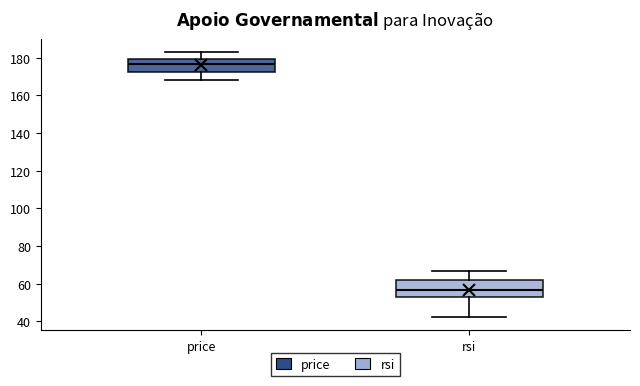

Which box's median line is the highest?

price